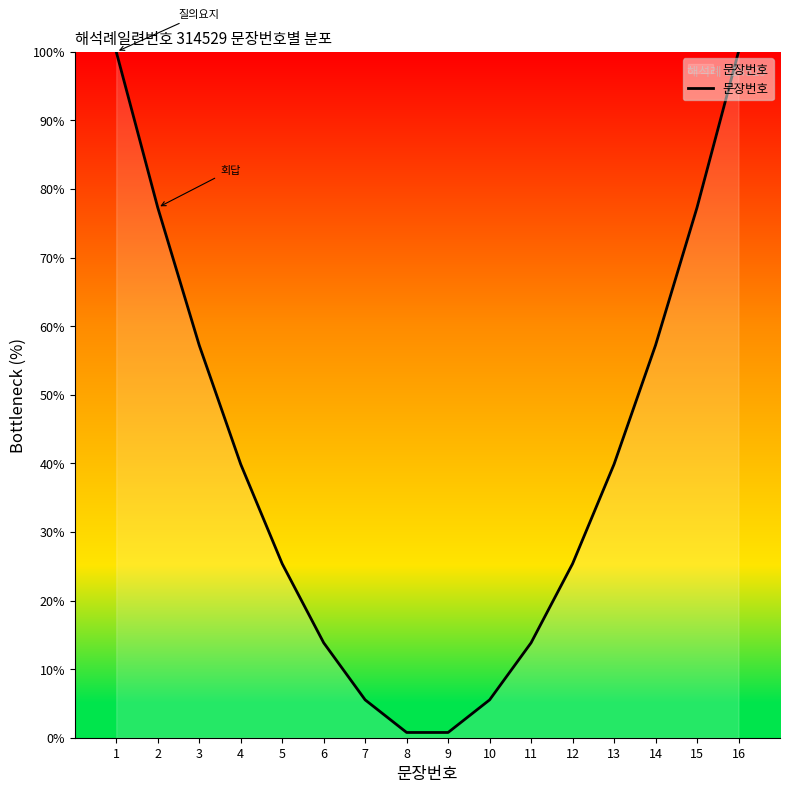

What is the change in value from 2 to 16?

+22.7